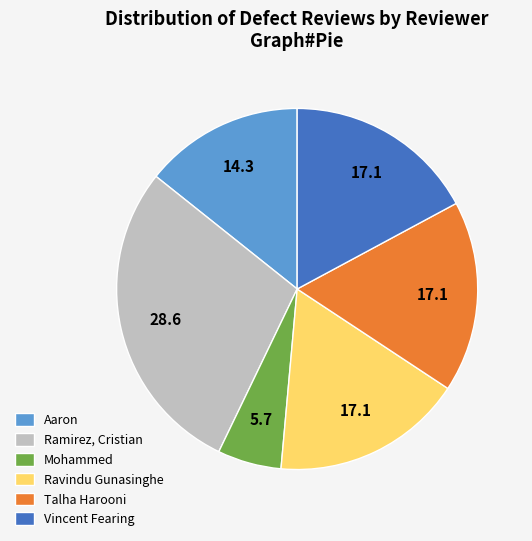

Does any single category account for the majority?

No